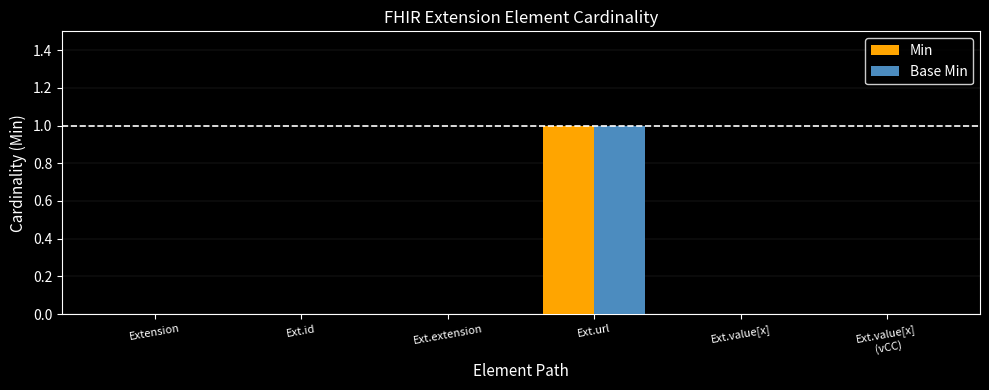

How many data points does each series have?

6